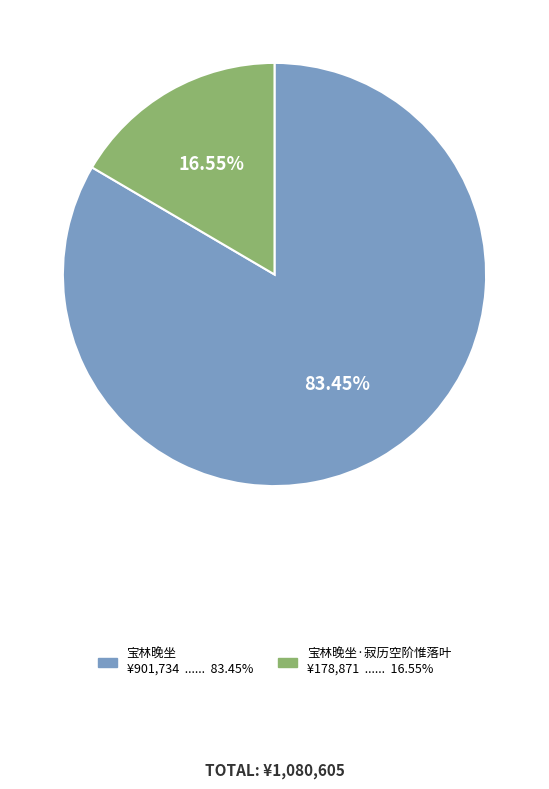

Does any single category account for the majority?

Yes